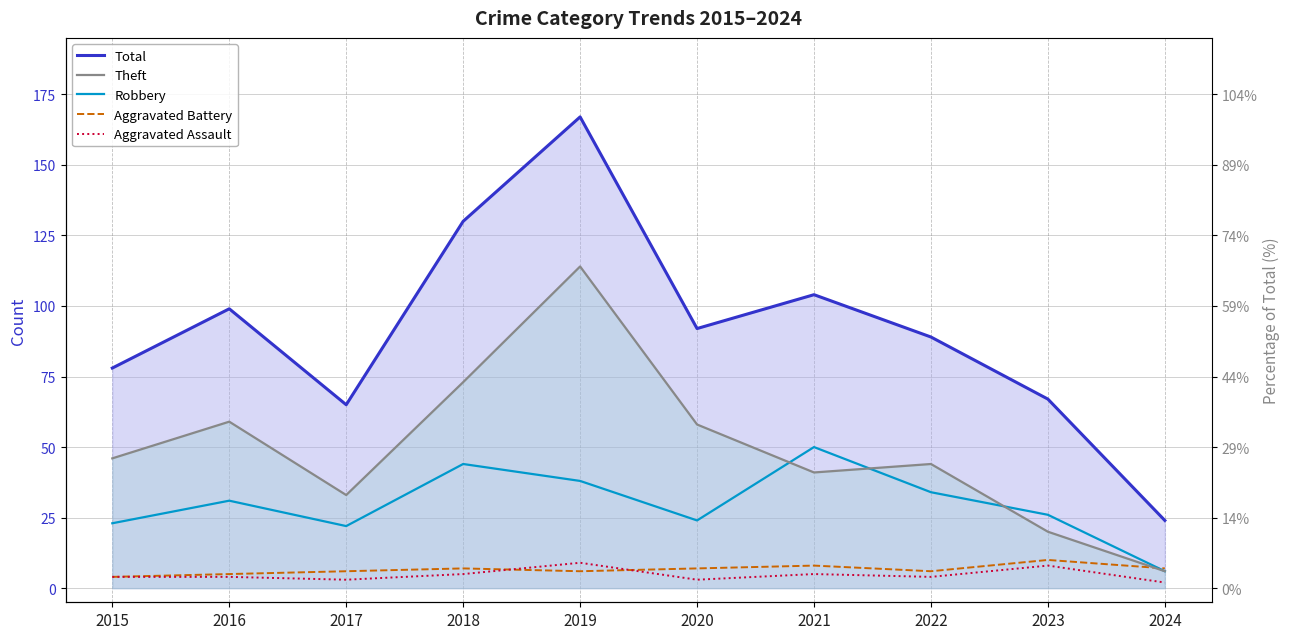

What are all the series names shown in the legend?

Total, Theft, Robbery, Aggravated Battery, Aggravated Assault